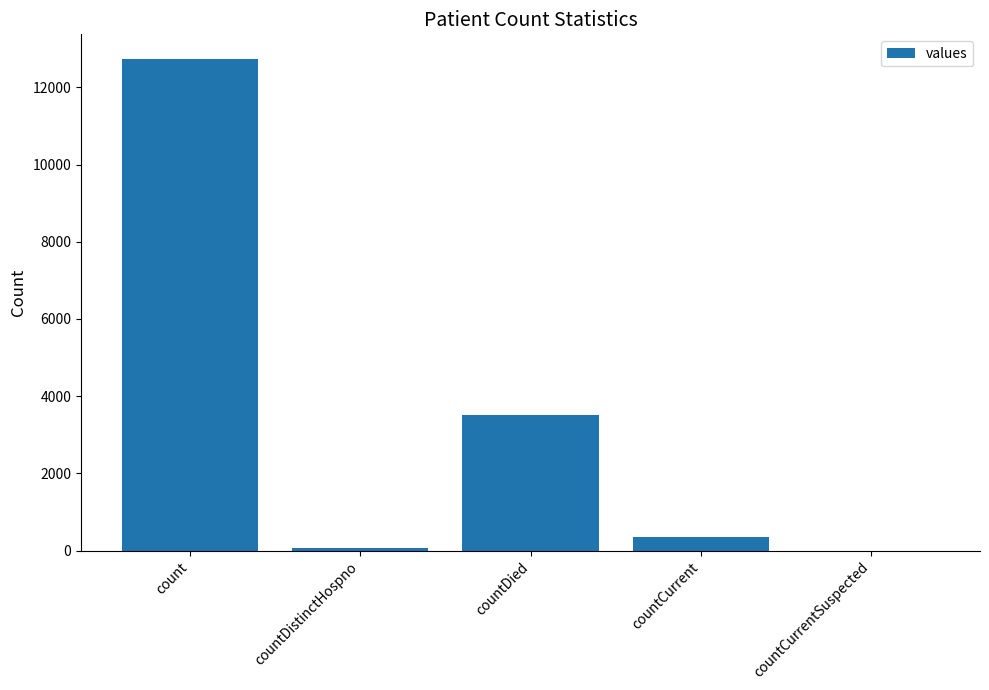

At which category does the chart reach its peak across all series?

count